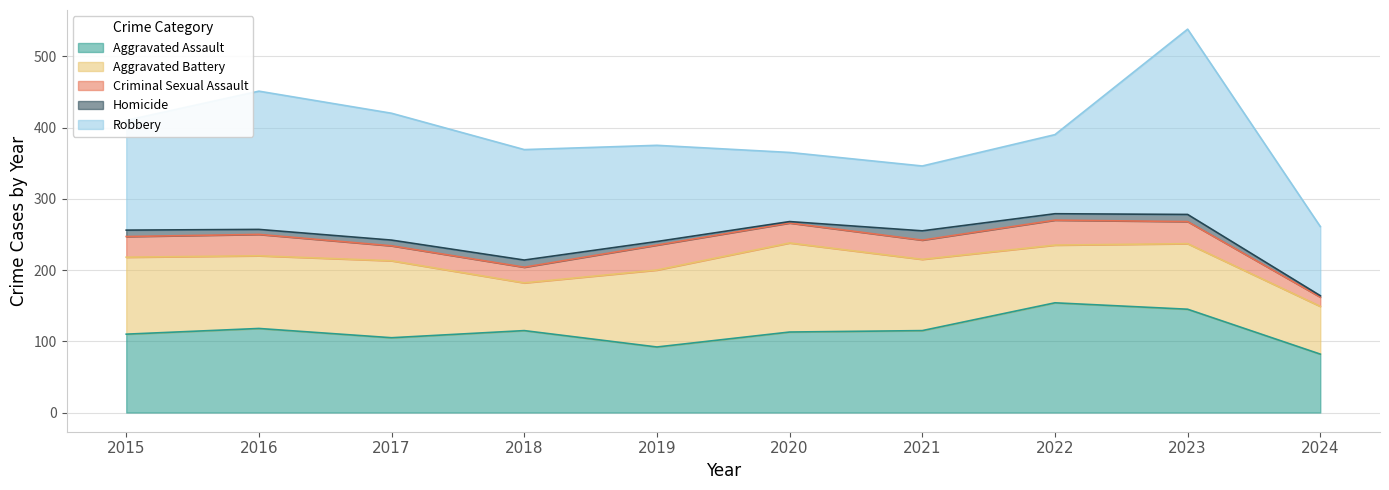

List the series in order of their peak value, lowest first.

Homicide, Criminal Sexual Assault, Aggravated Battery, Aggravated Assault, Robbery